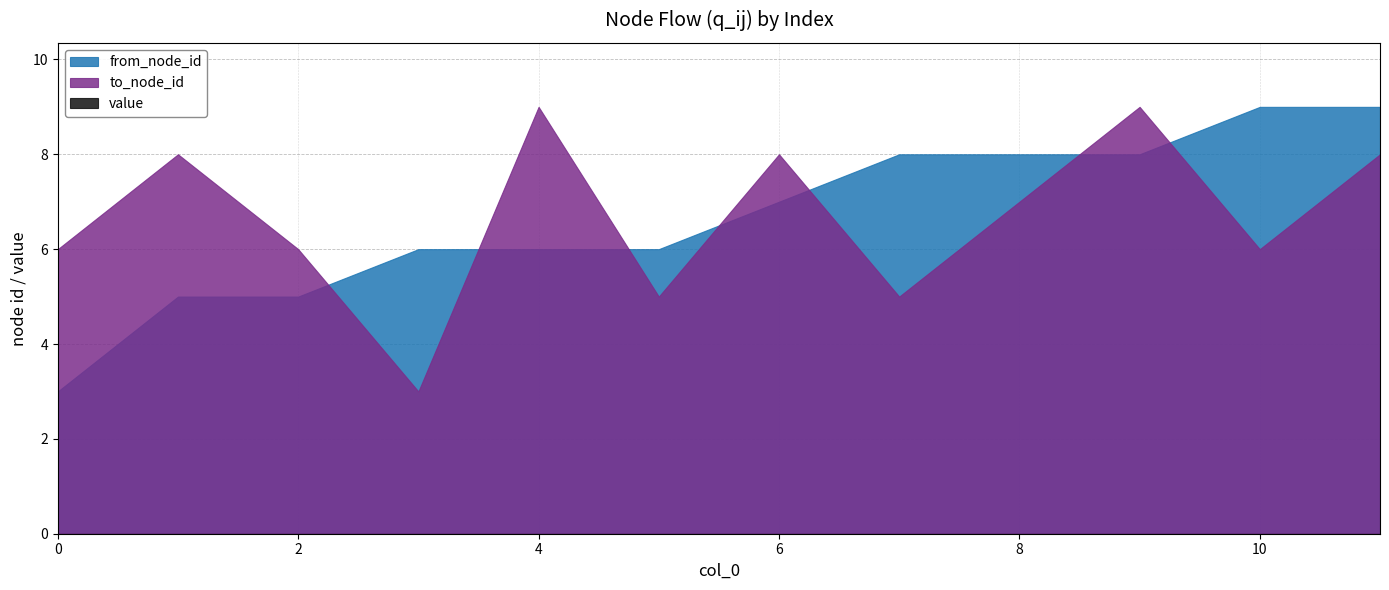

Between 0 and 7, which is larger?

7